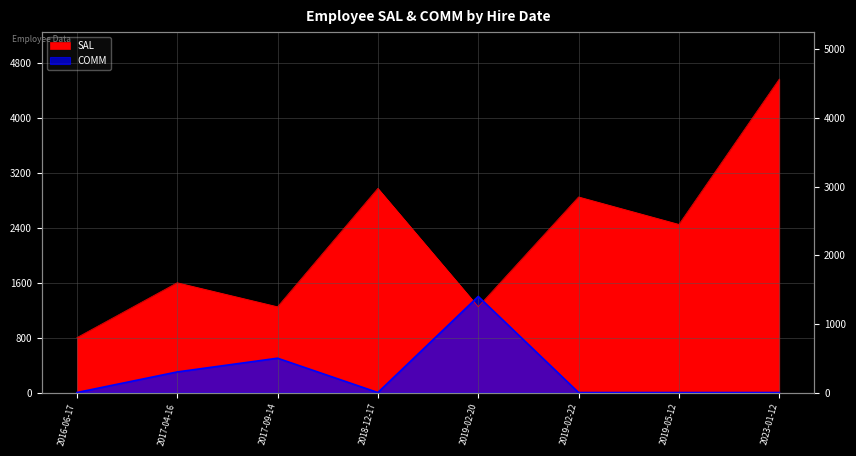

What is the total value across all series at 2017-04-16?

1900